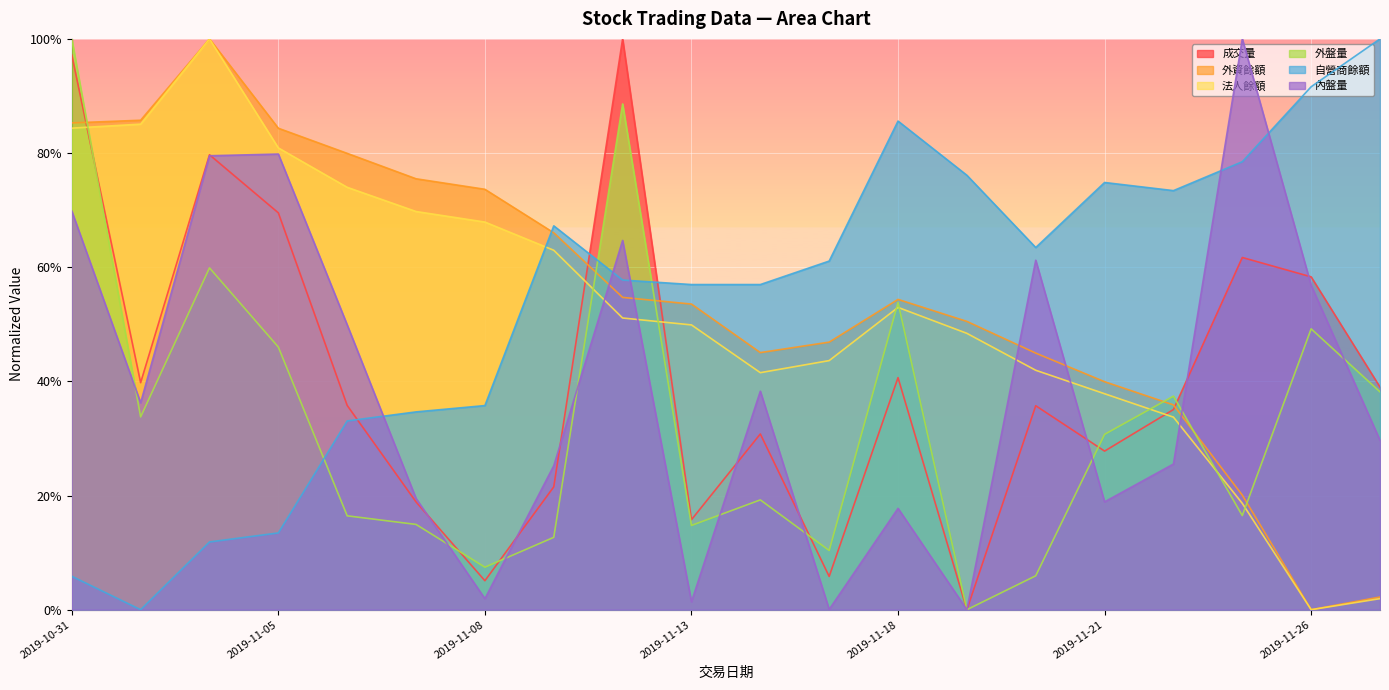

What is the average value of the 法人餘額 series?

52.3